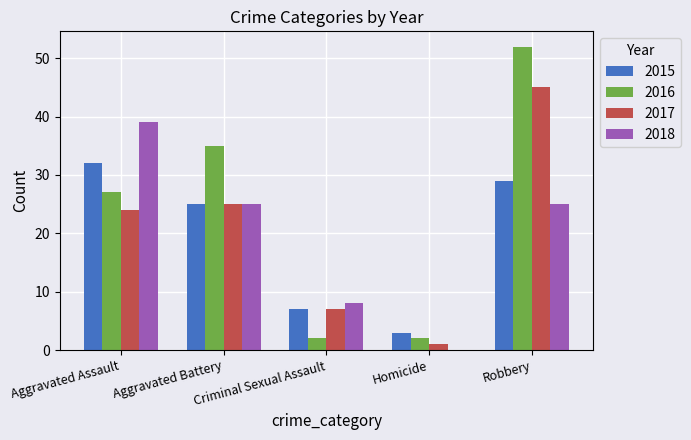

The value of 2016 at Aggravated Assault is 27. True or false?

True